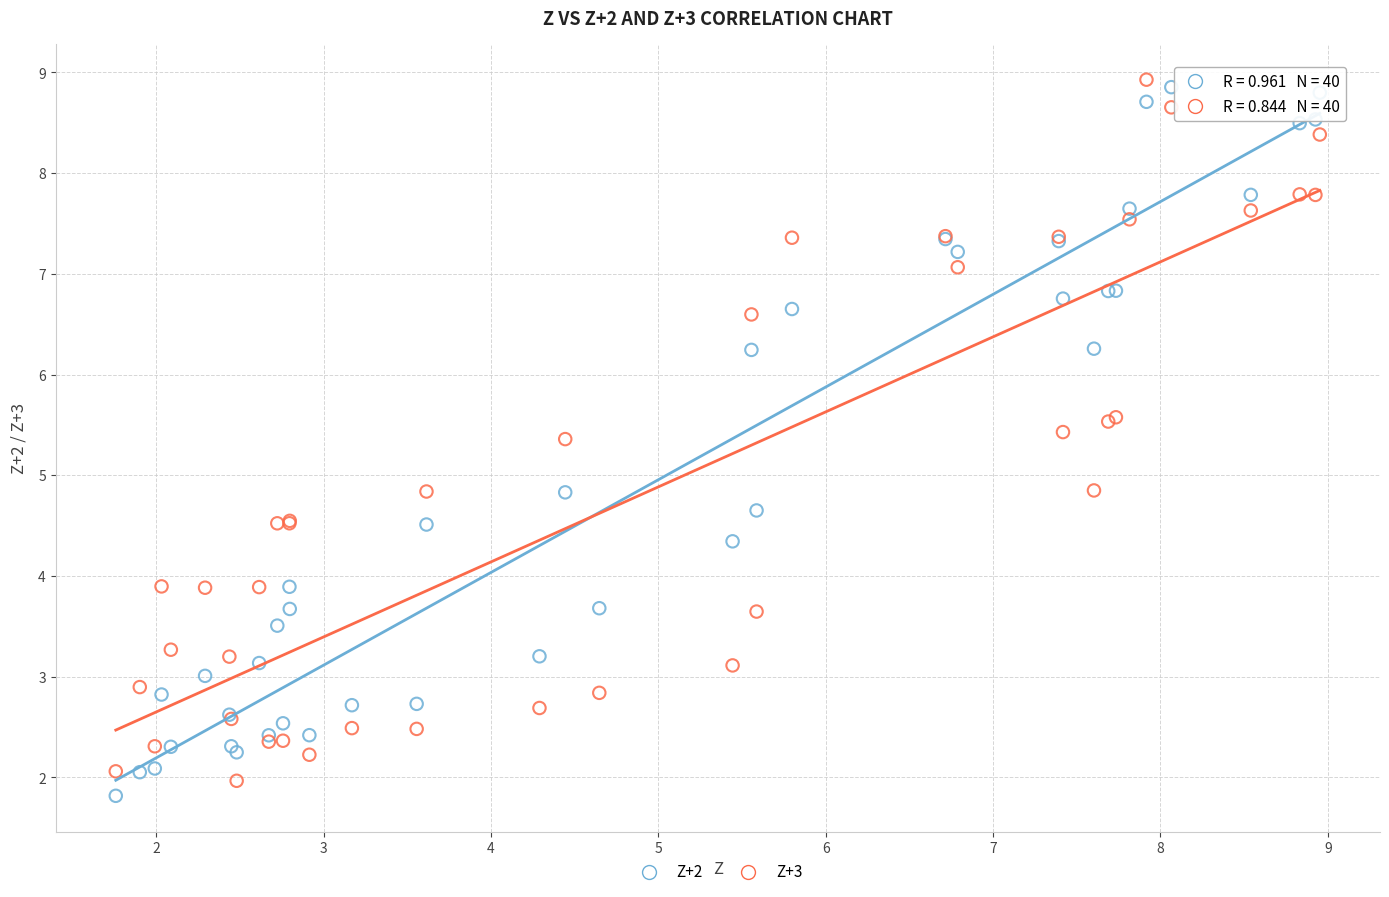

Which series has the widest spread of Y values?

Z+2